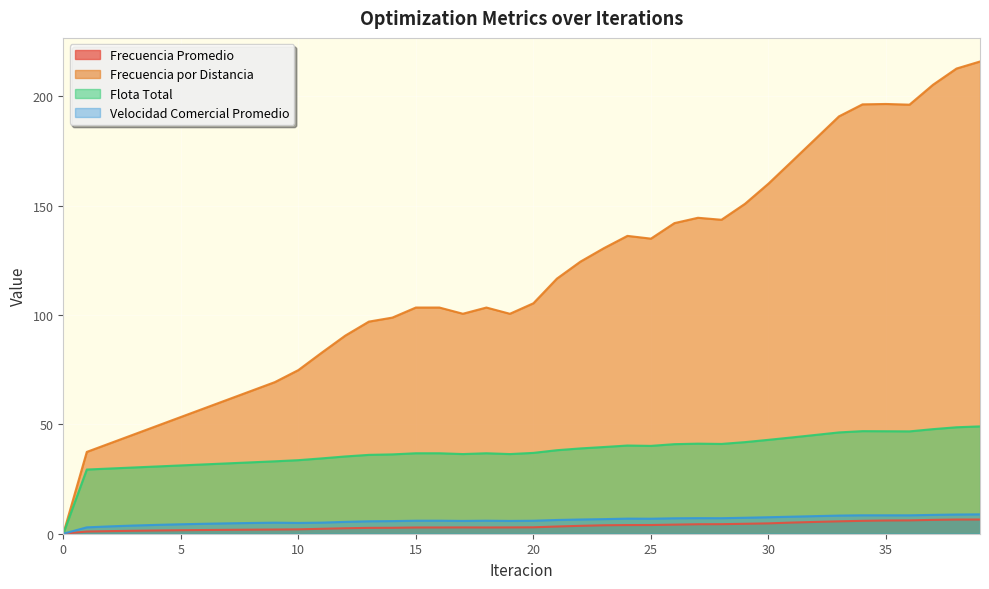

What is the difference between the maximum and minimum values in the Frecuencia Promedio series?

6.5